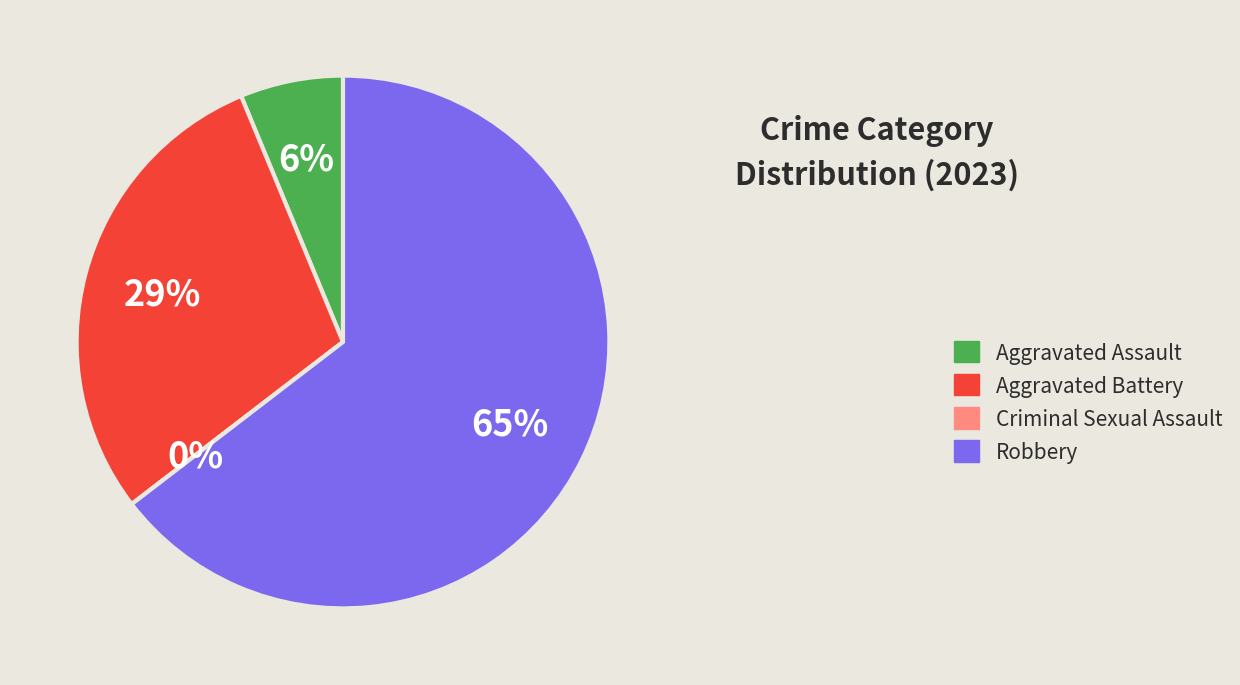

Does Aggravated Assault represent more than half of the total?

No